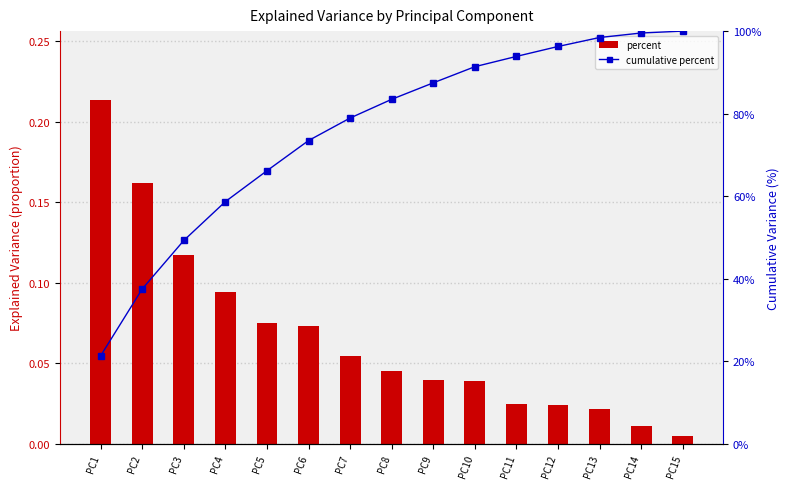

What are all the series names shown in the legend?

percent, cumulative percent